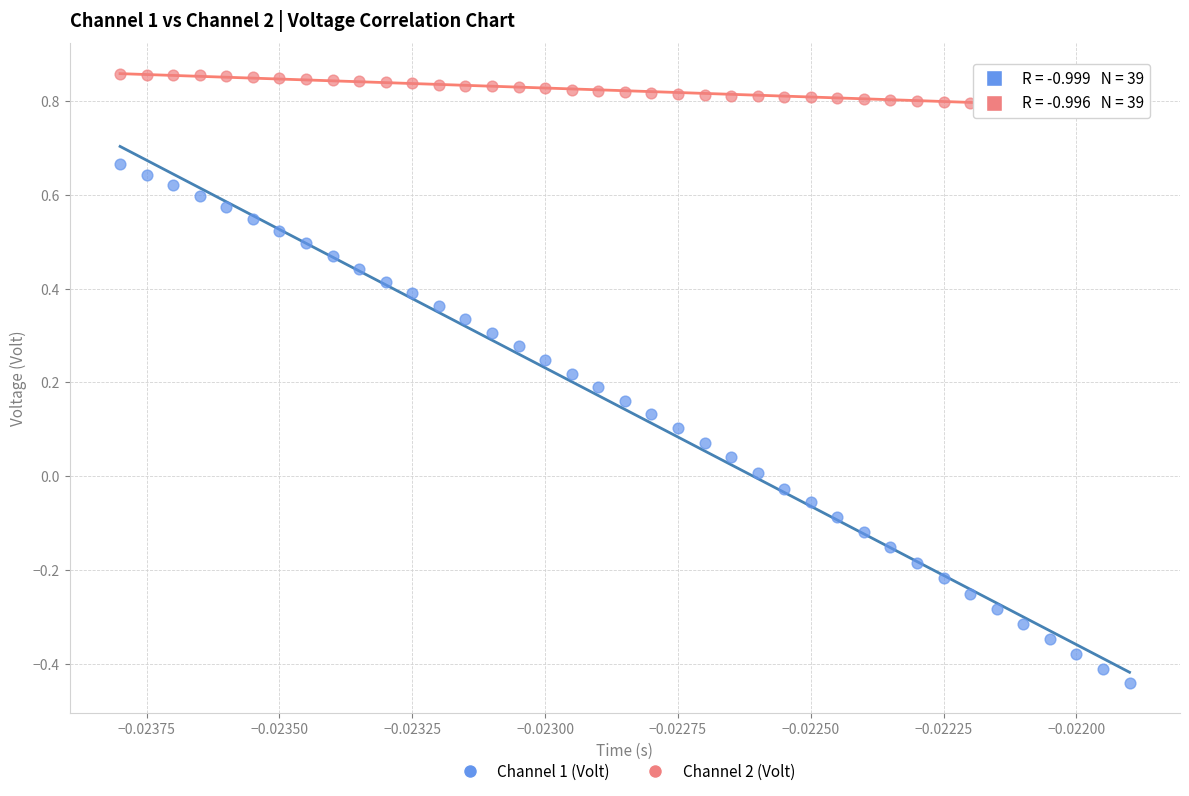

Across all data points, what is the range of Y values (max minus min)?

1.3